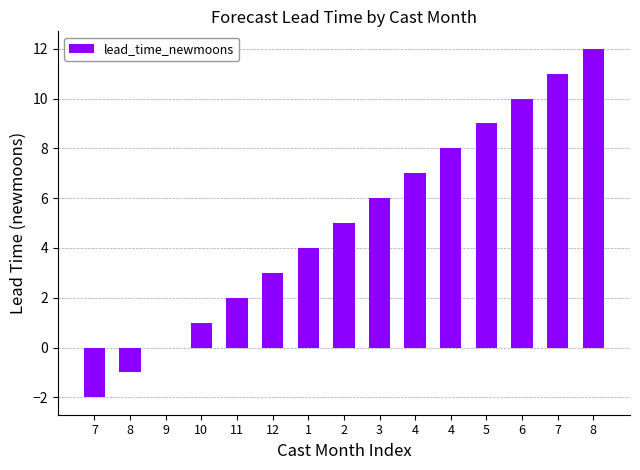

What is the label of the 2nd bar from the right?

7